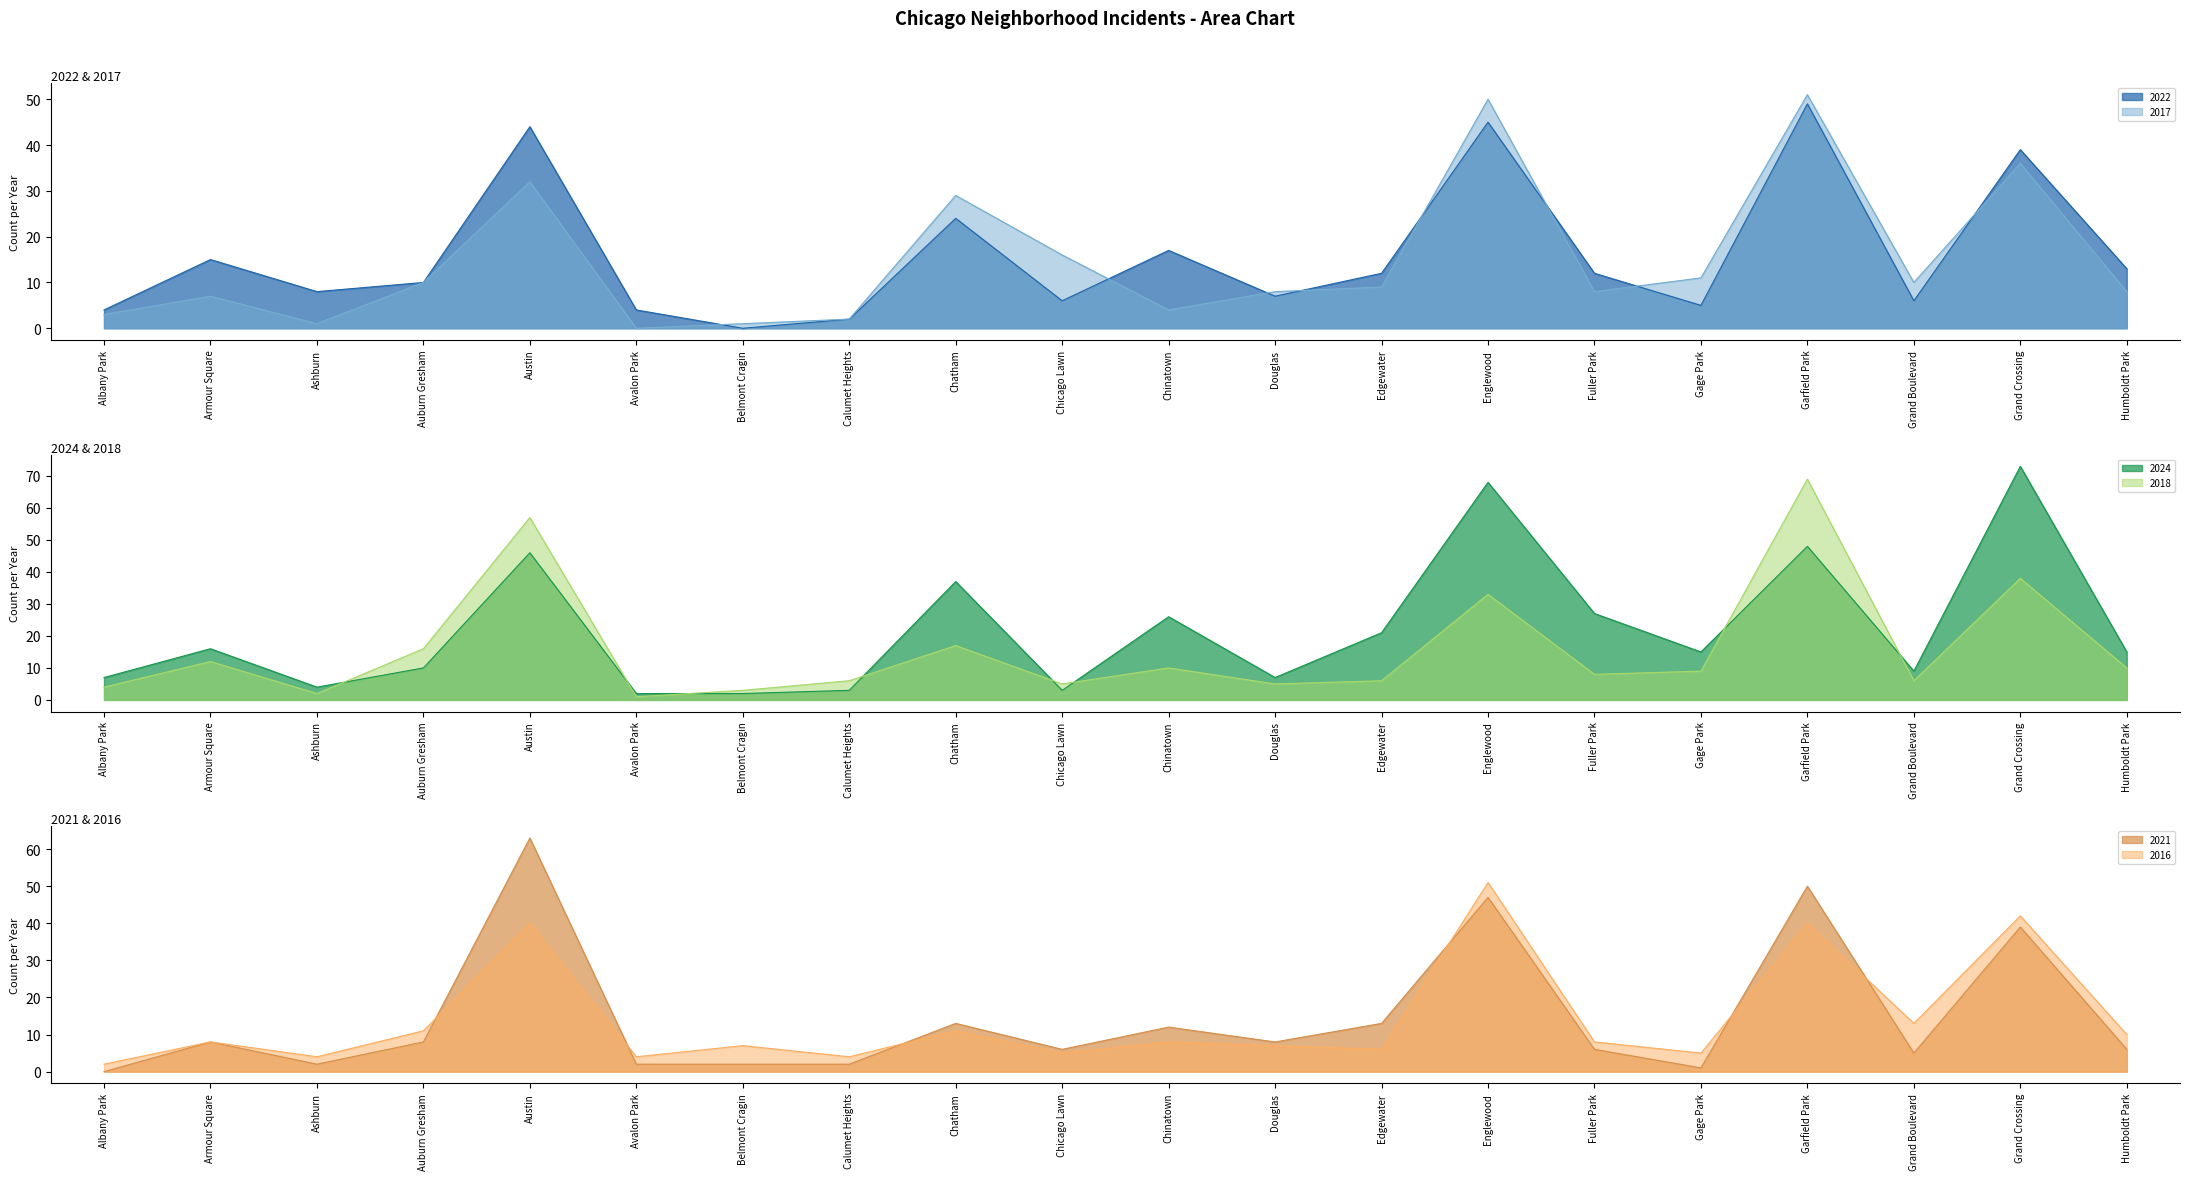

What position from the left is Garfield Park?

17